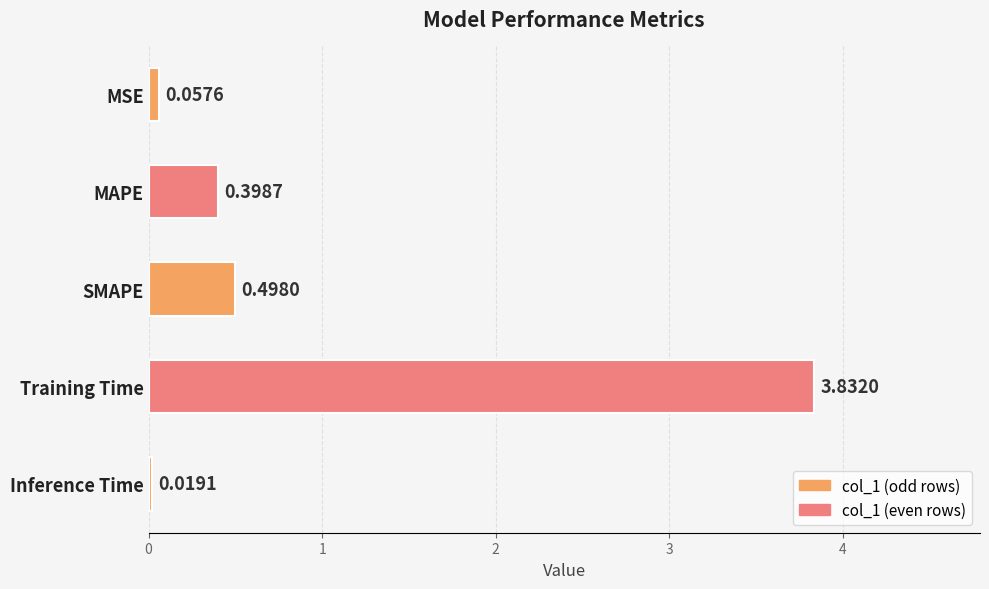

List the labels in order of value, smallest first.

Inference Time, MSE, MAPE, SMAPE, Training Time